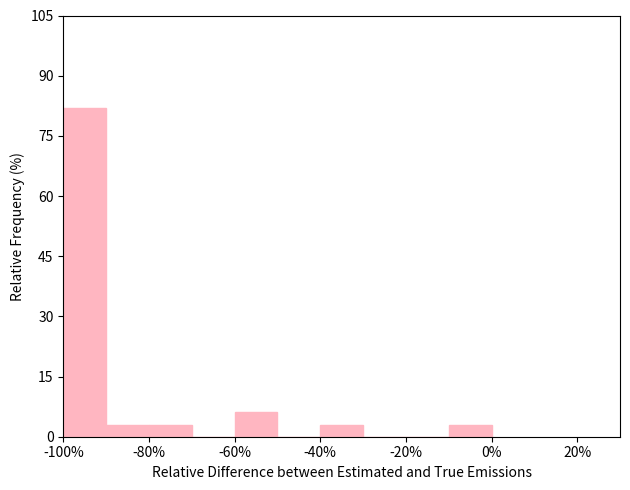

How tall is the bar that spans -100 to -90 on the x-axis? Neither the bar edges nor the heights are printed on the chart, so give them approximately, as read against the axes.

82